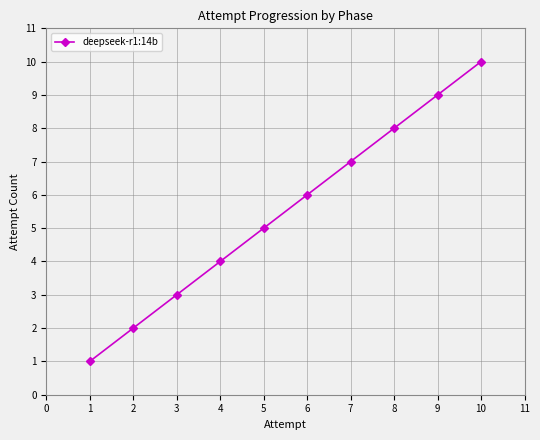

What is the difference between the values at 4 and 8?

4